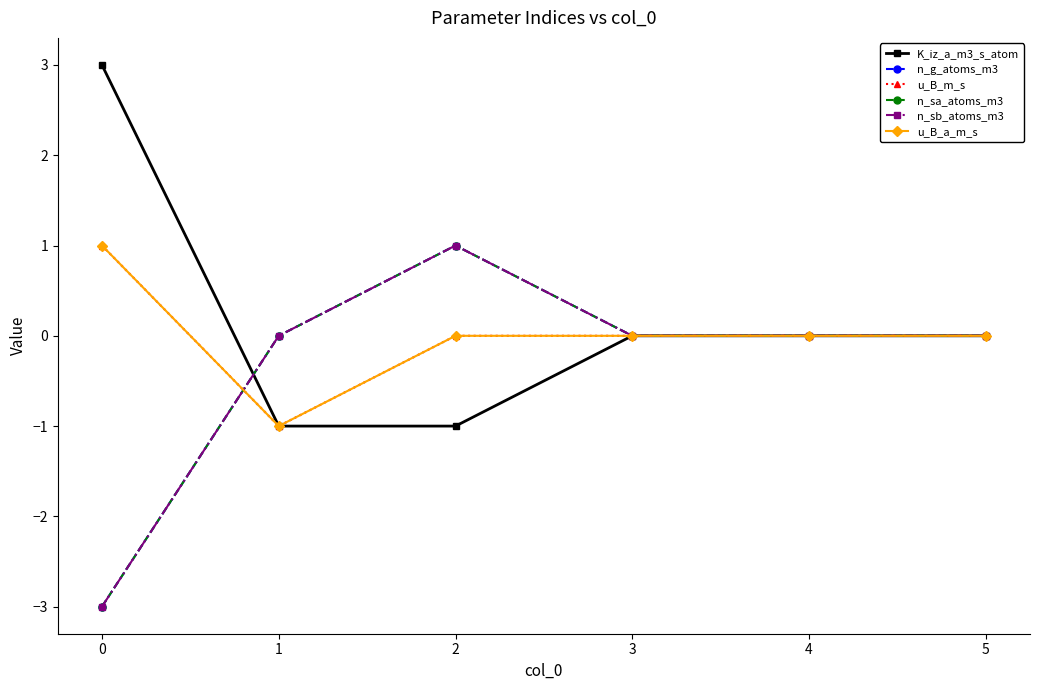

Rank the series at 0 from lowest to highest value.

n_g_atoms_m3, n_sa_atoms_m3, n_sb_atoms_m3, u_B_m_s, u_B_a_m_s, K_iz_a_m3_s_atom